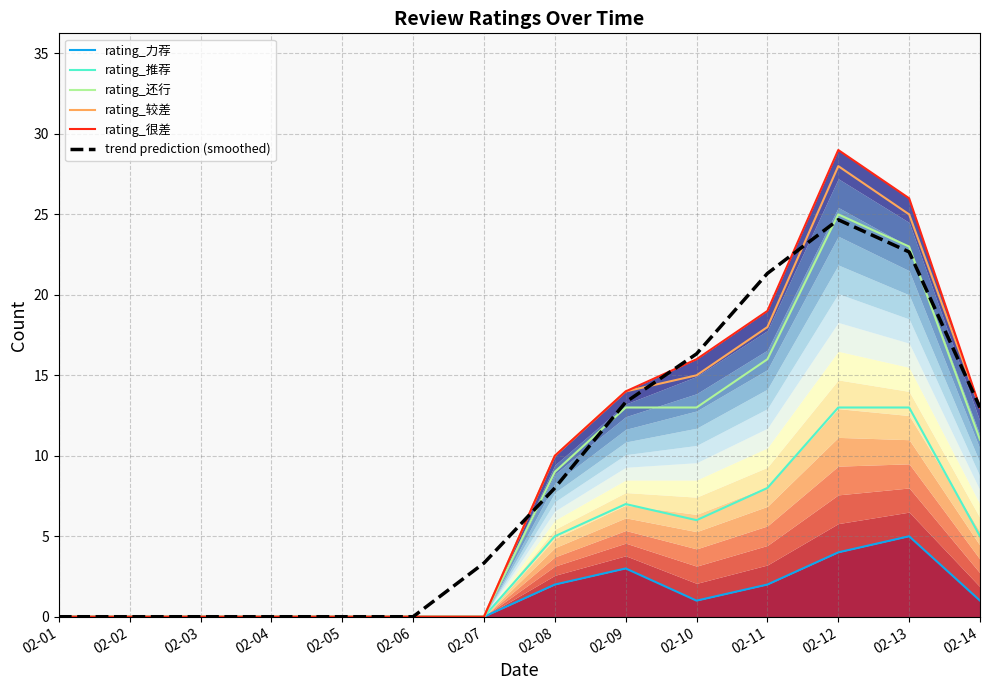

Which category has the lowest value in the trend prediction (smoothed) series?

02-01